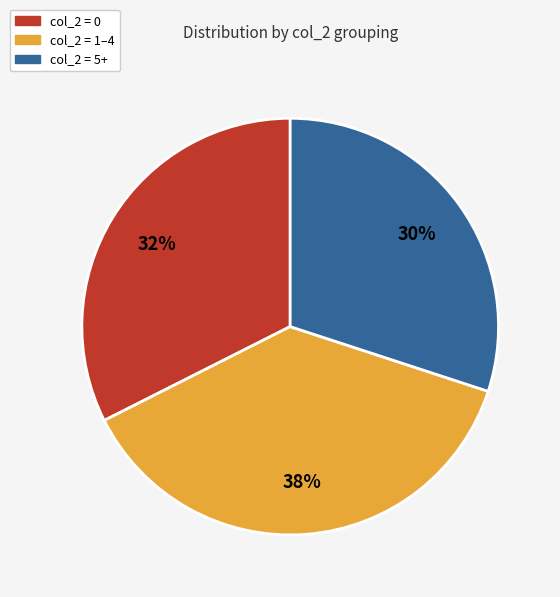

Is there a majority slice in this chart?

No